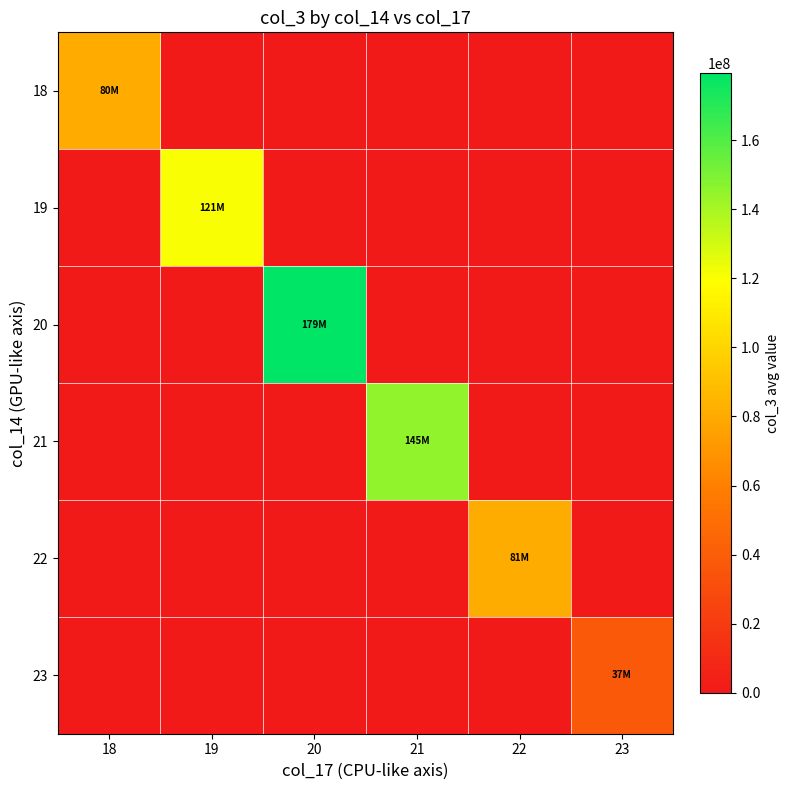

Reading left to right, transcribe all the data shown in this chart.

18: 18=80296341.0	19=0.0	20=0.0	21=0.0	22=0.0	23=0.0
19: 18=0.0	19=121204890.9	20=0.0	21=0.0	22=0.0	23=0.0
20: 18=0.0	19=0.0	20=179369820.0	21=0.0	22=0.0	23=0.0
21: 18=0.0	19=0.0	20=0.0	21=145274485.3	22=0.0	23=0.0
22: 18=0.0	19=0.0	20=0.0	21=0.0	22=80896565.3	23=0.0
23: 18=0.0	19=0.0	20=0.0	21=0.0	22=0.0	23=37387272.0